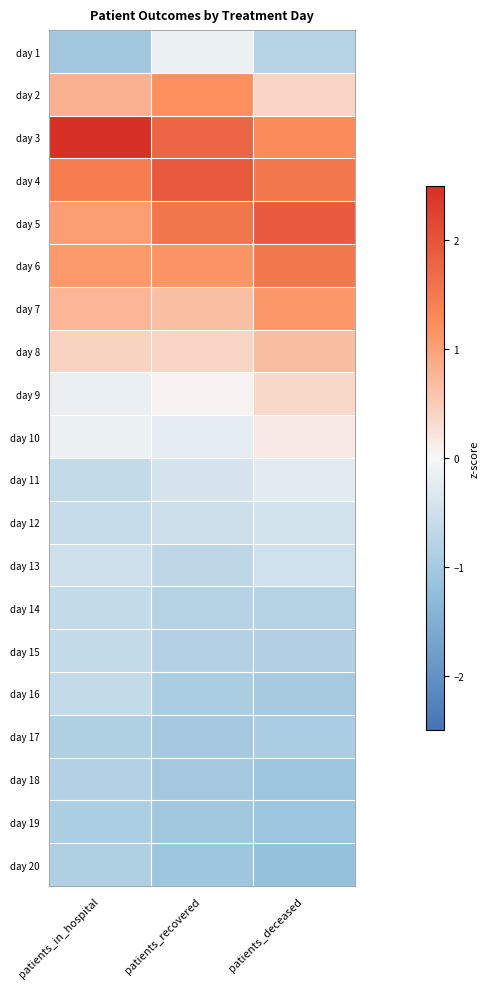

At how many categories does at least one series exceed 1?

3